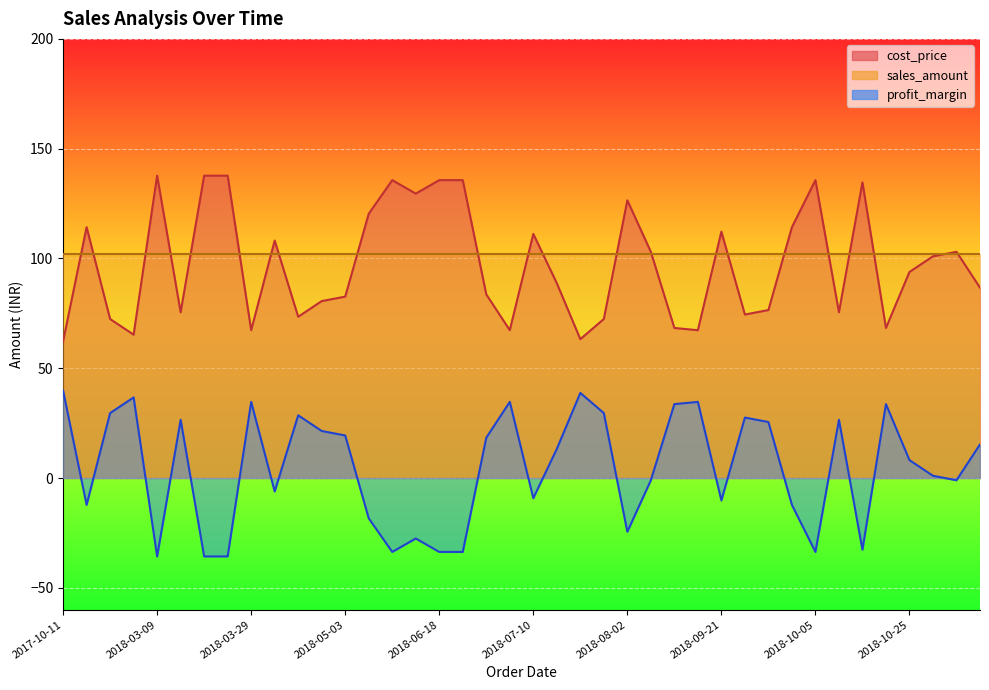

What is the difference between the maximum and minimum values in the profit_margin series?

75.5